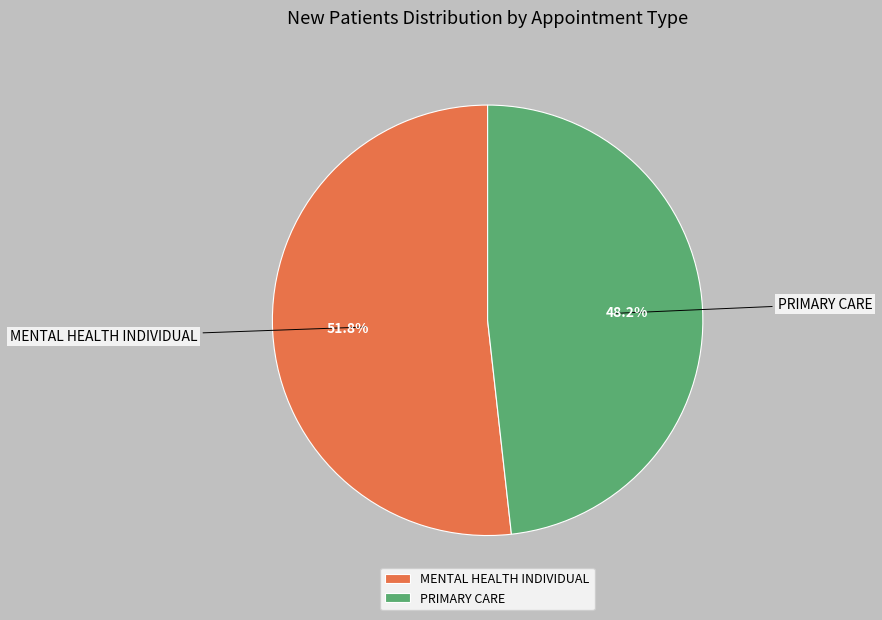

Which slice is the largest?

MENTAL HEALTH INDIVIDUAL